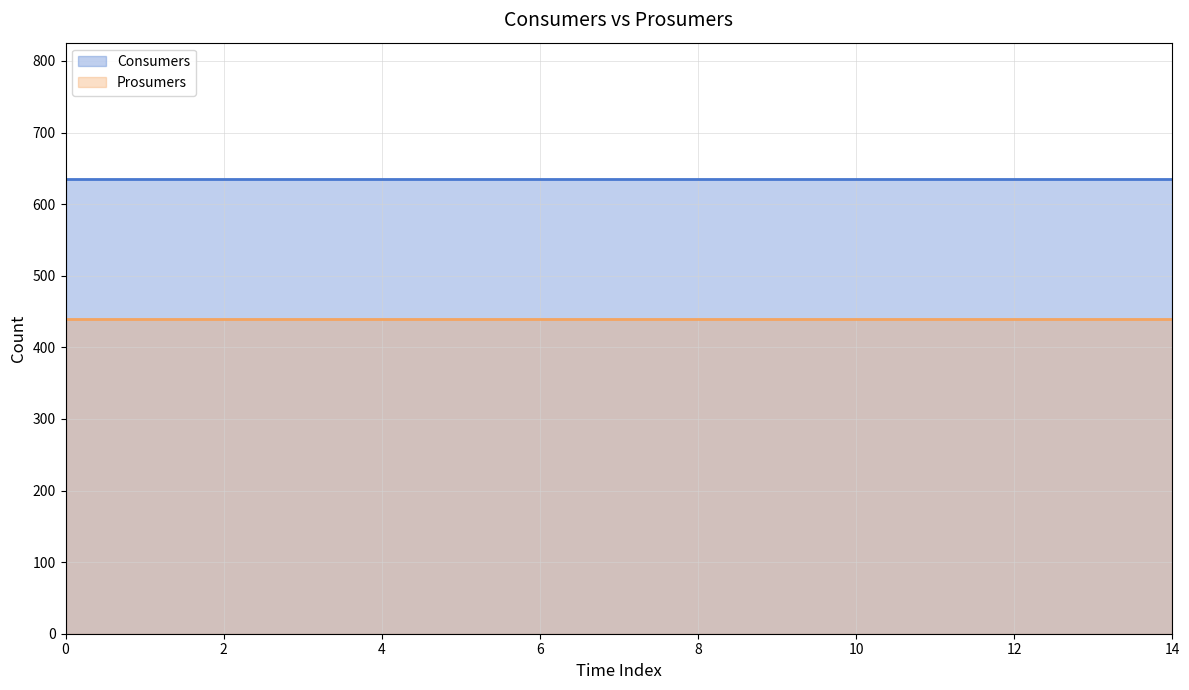

What is the total value across all series at 14?

1075